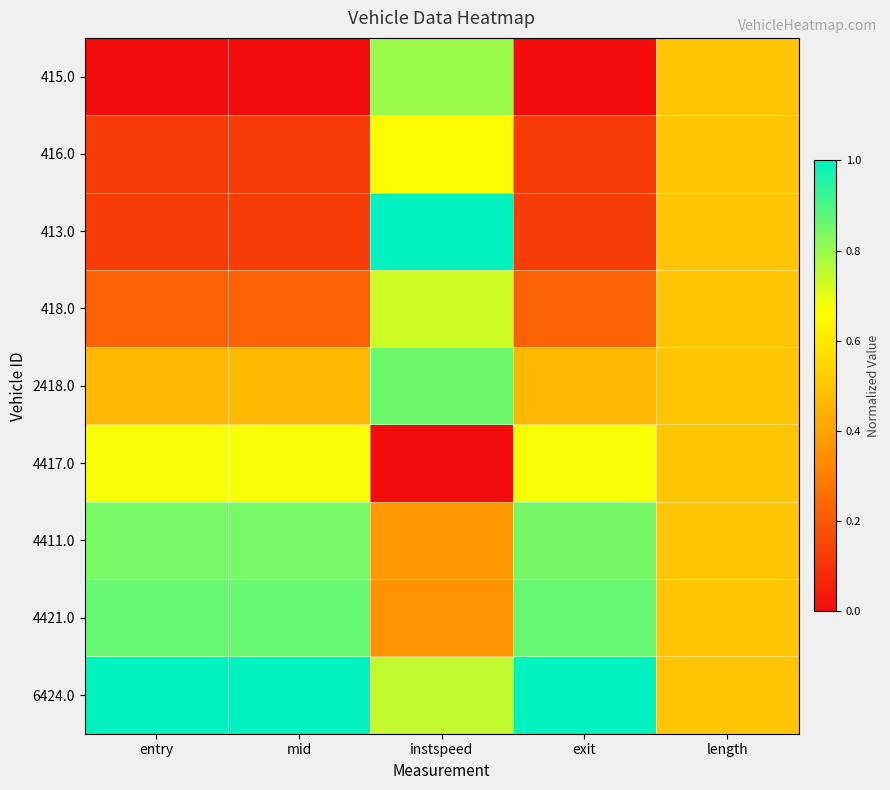

At mid, list the series in order from largest to smallest.

6424.0, 4421.0, 4411.0, 4417.0, 2418.0, 418.0, 413.0, 416.0, 415.0